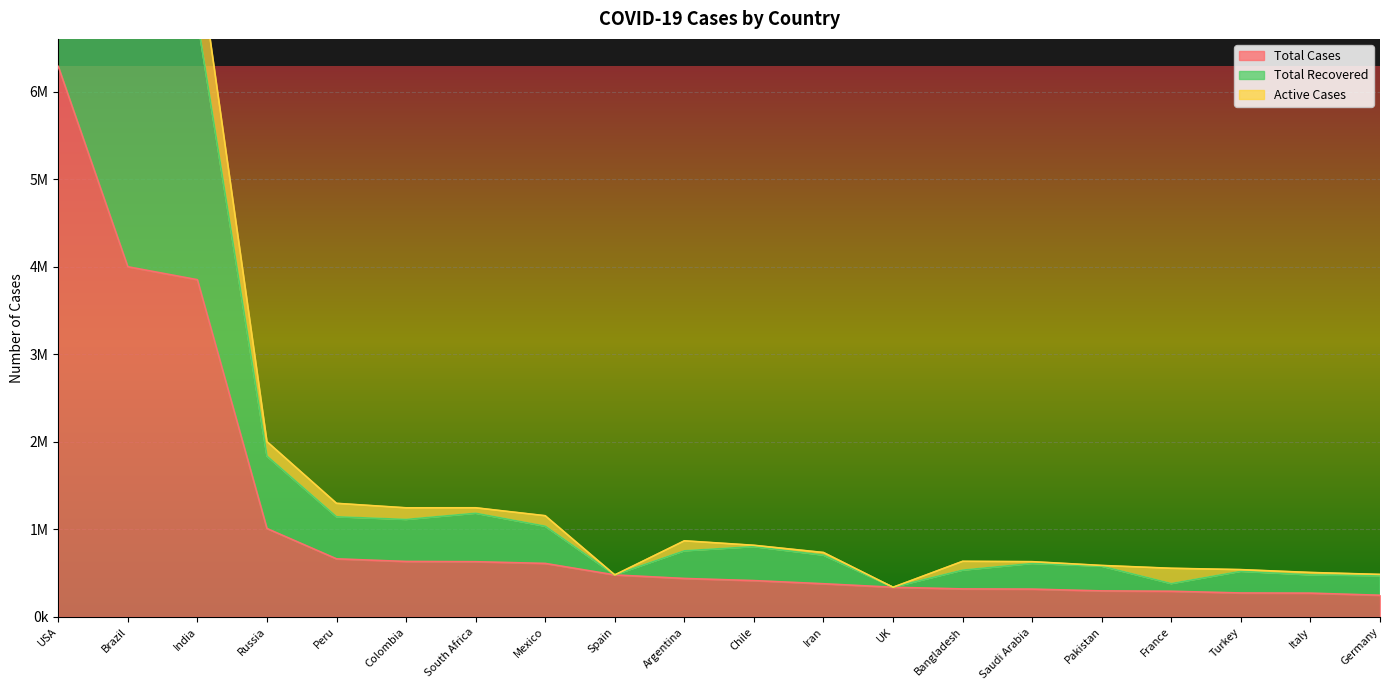

Which series changed the most between Argentina and UK?

Total Recovered